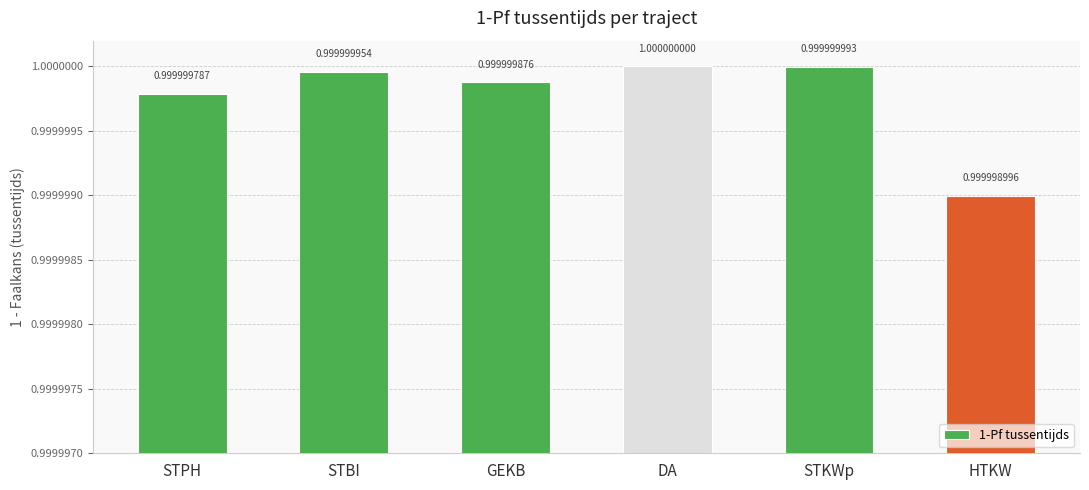

Between HTKW and STBI, which is larger?

STBI